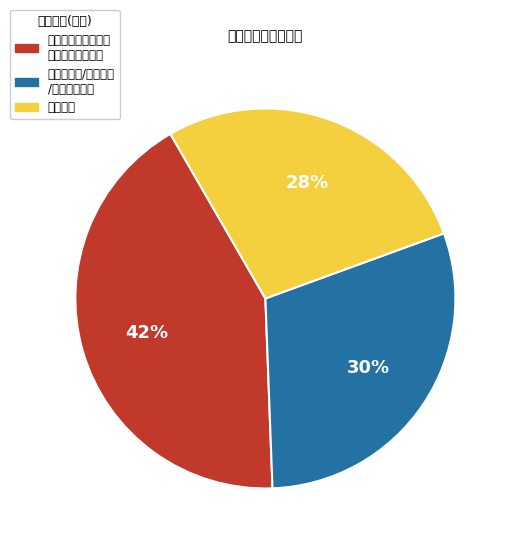

To the nearest percent, what is the difference between the largest and smallest slice percentages?

14%